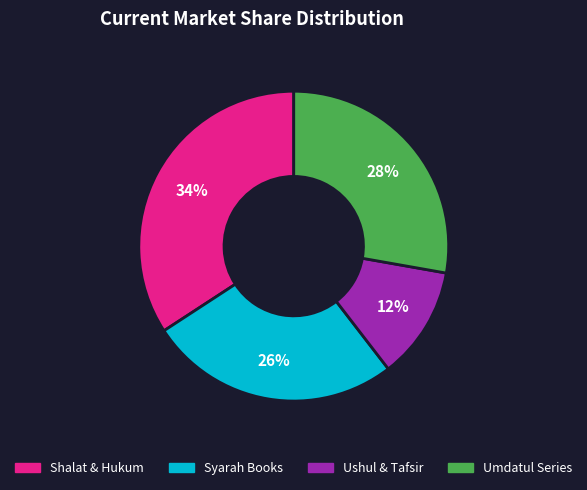

Between Shalat & Hukum and Ushul & Tafsir, which is larger?

Shalat & Hukum